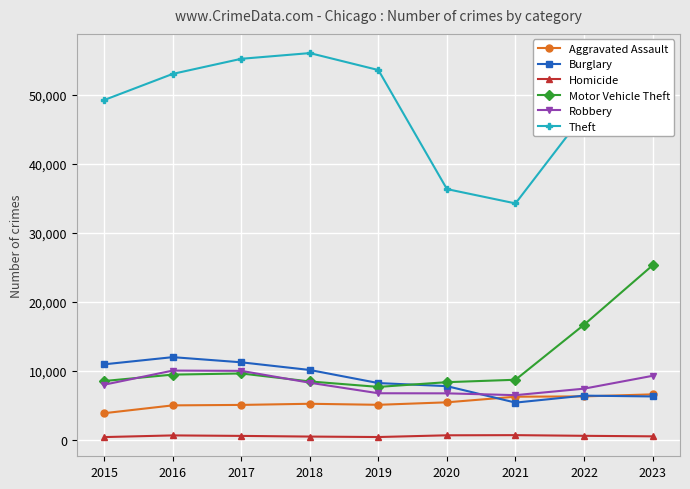

How many categories are shown in the chart?

9